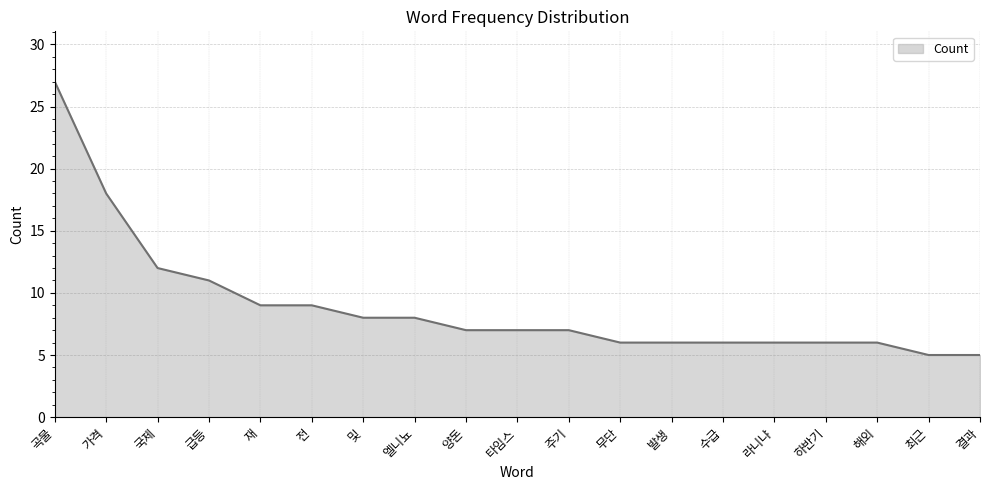

What is the minimum value shown in the chart?

5